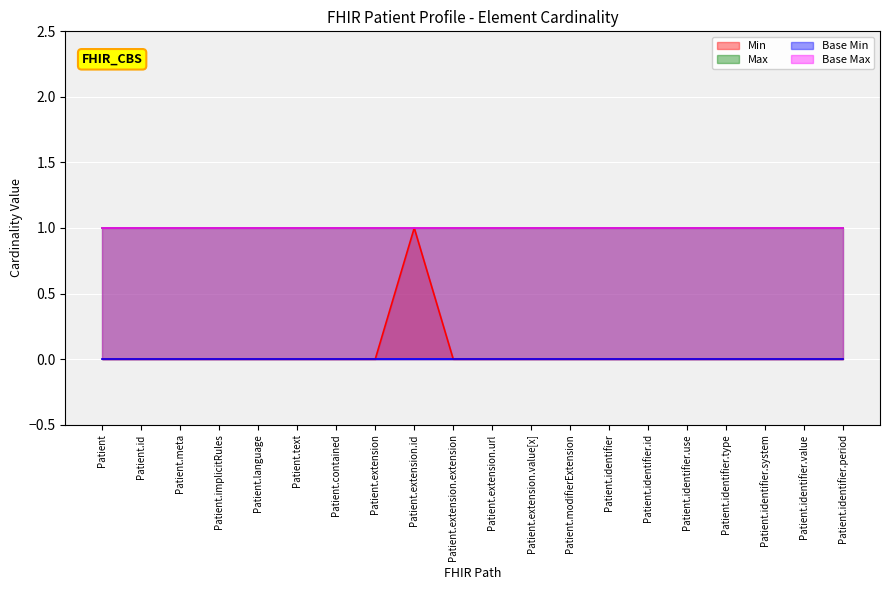

True or false: Min has a value of 0 at Patient.text.

True